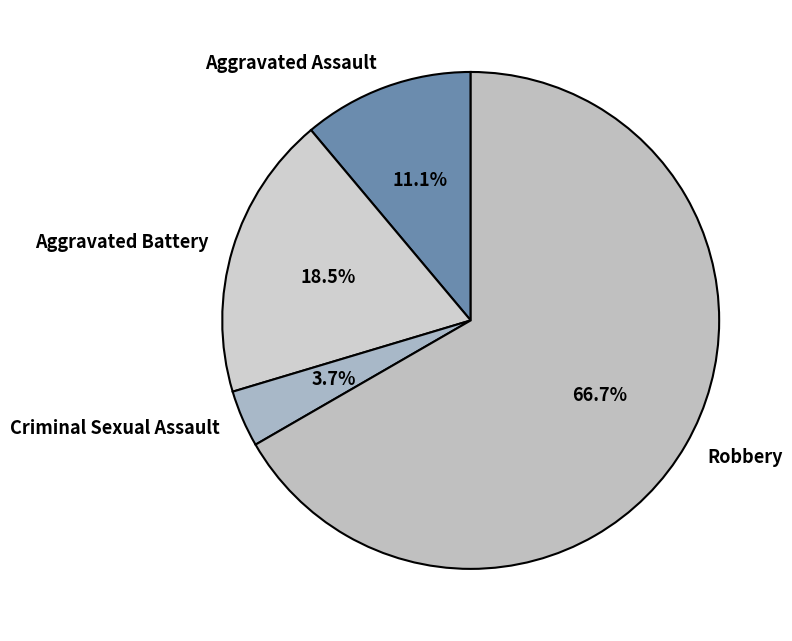

What is the ratio of the value at Robbery to the value at Aggravated Assault?

6.0